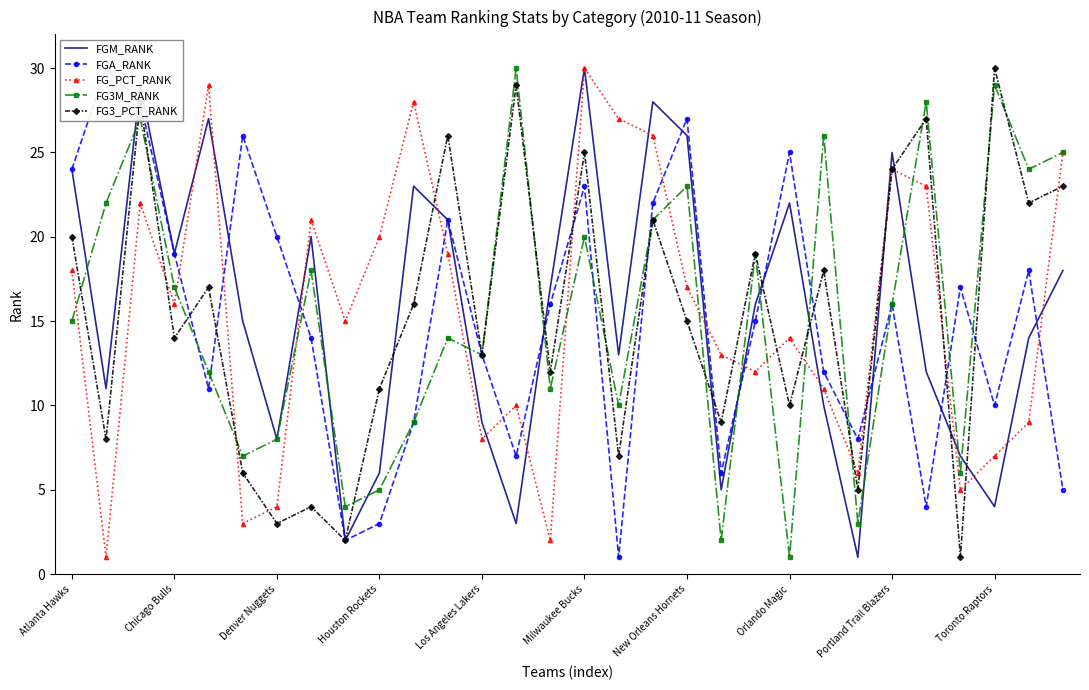

Which category has the lowest value across all series?

23